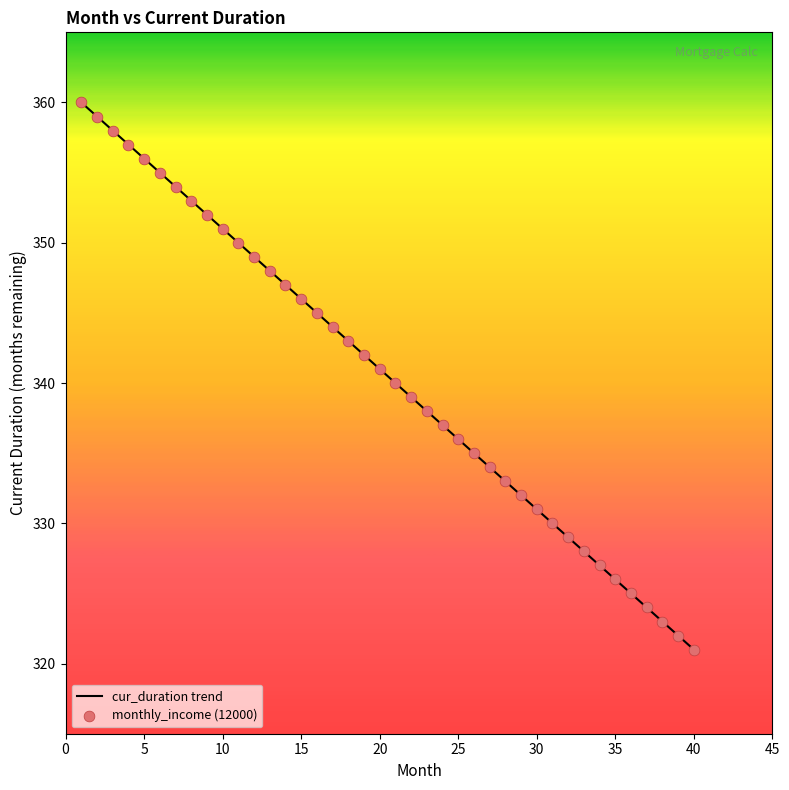

What is the difference between the maximum and minimum values?

39